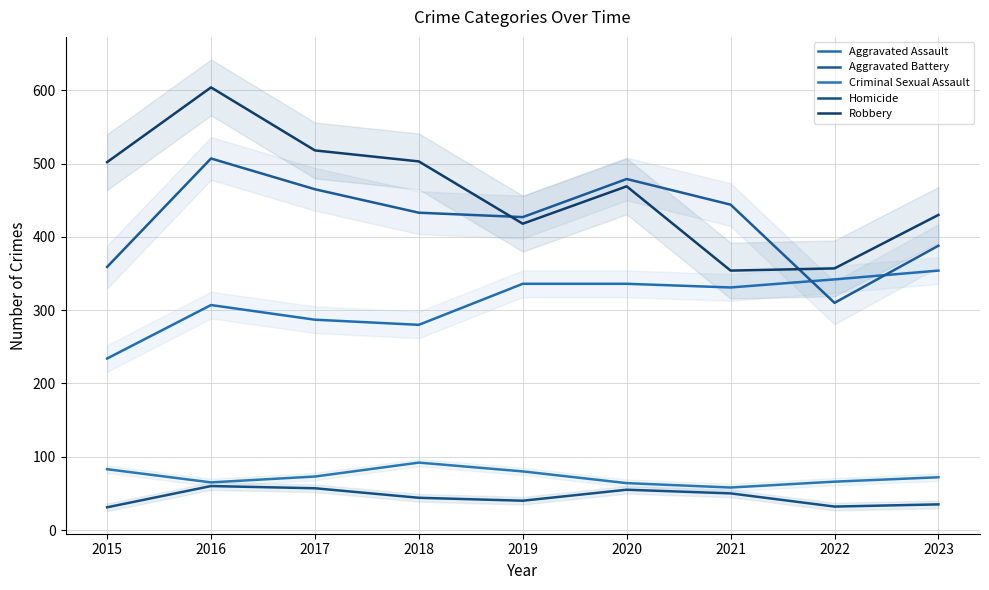

In Aggravated Battery, how many points are higher than both neighbors (excluding endpoints)?

2